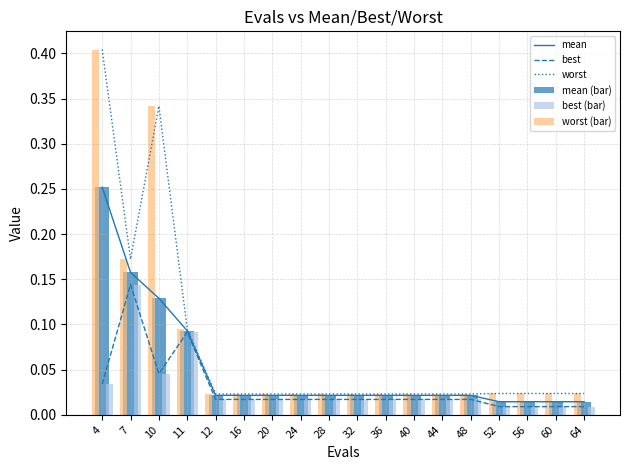

Does the chart contain any negative values?

No